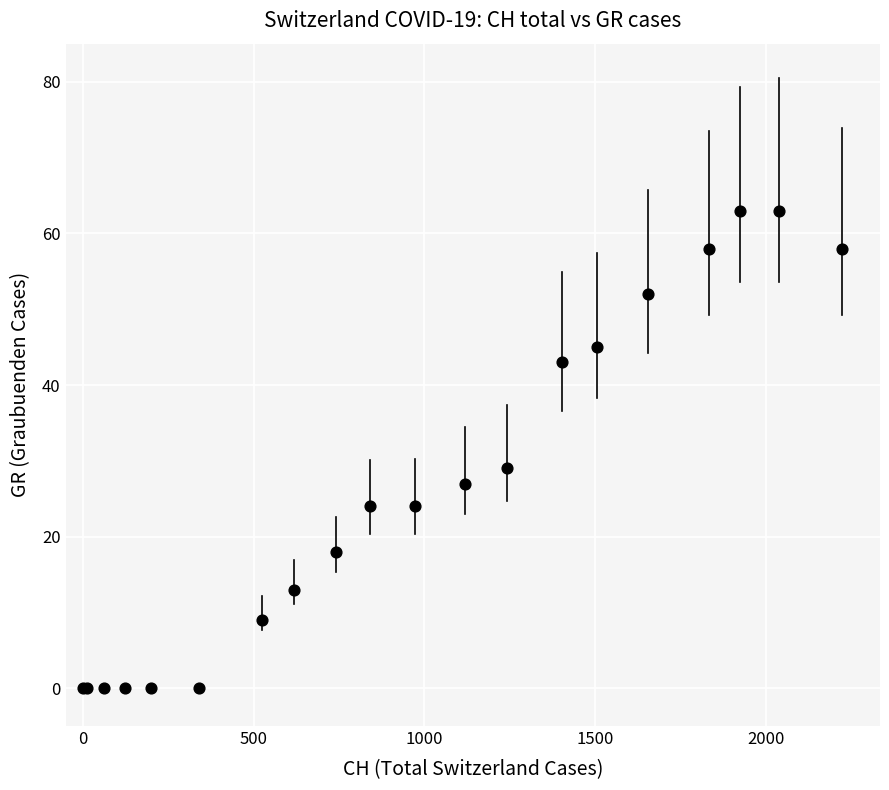

What Y value in the scatter plot is closest to 31?

29